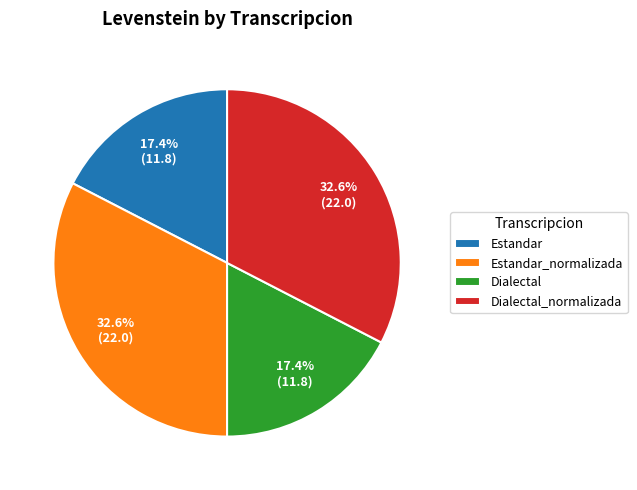

Is there any slice that represents more than half of the pie?

No